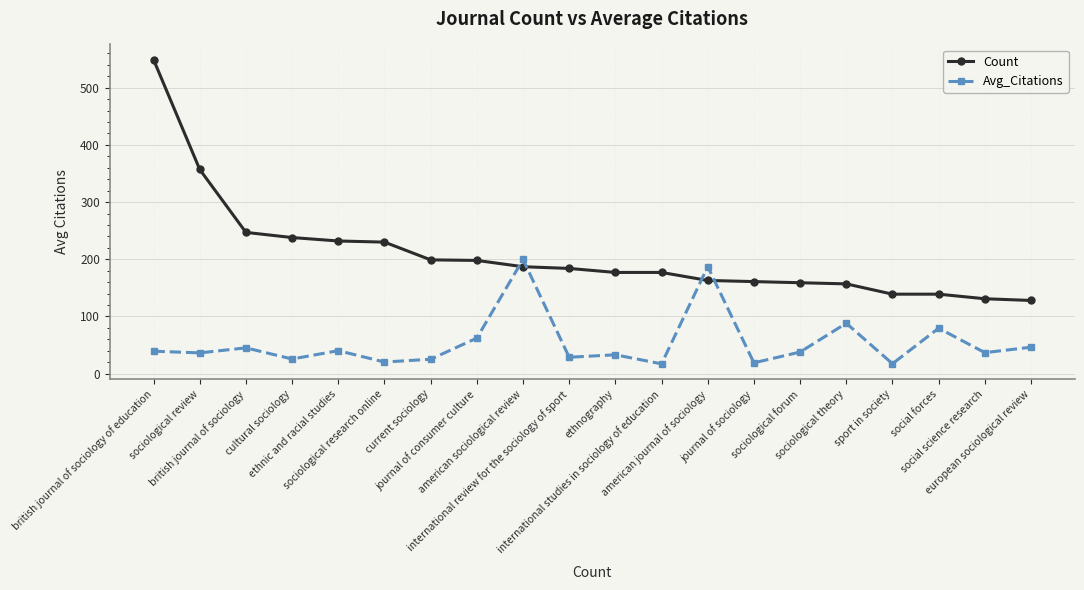

What are all the series names shown in the legend?

Count, Avg_Citations